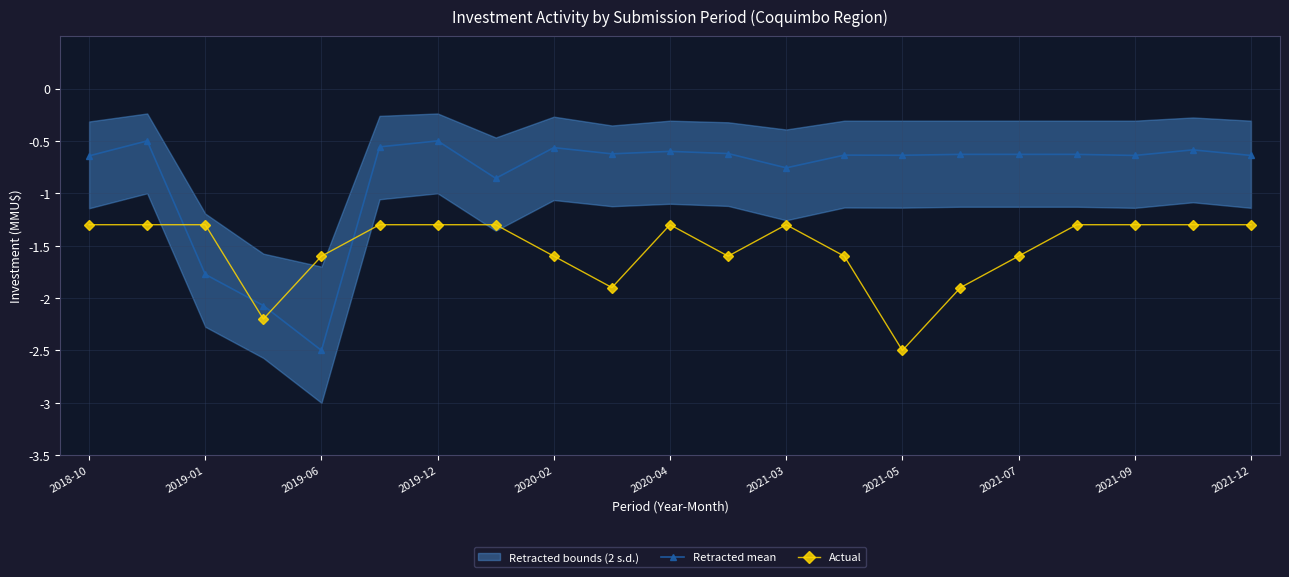

After their last crossing, which series has the higher values: Actual or Retracted mean?

Retracted mean